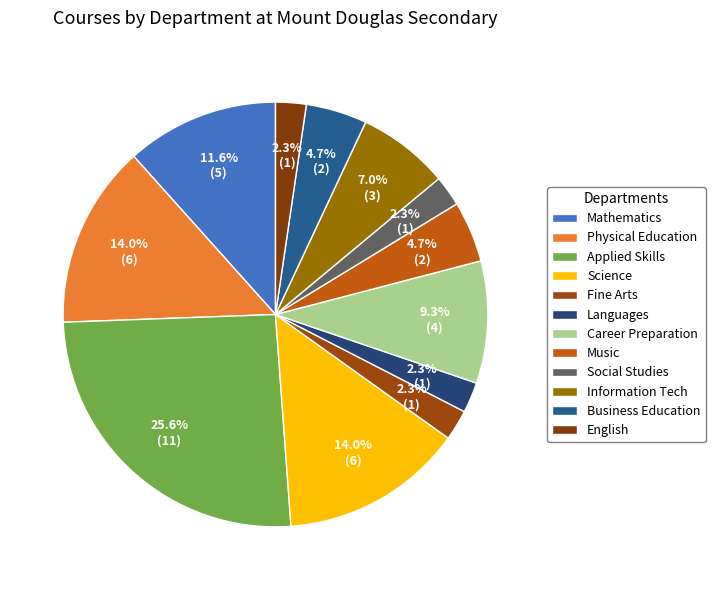

How many segments does this pie chart have?

12